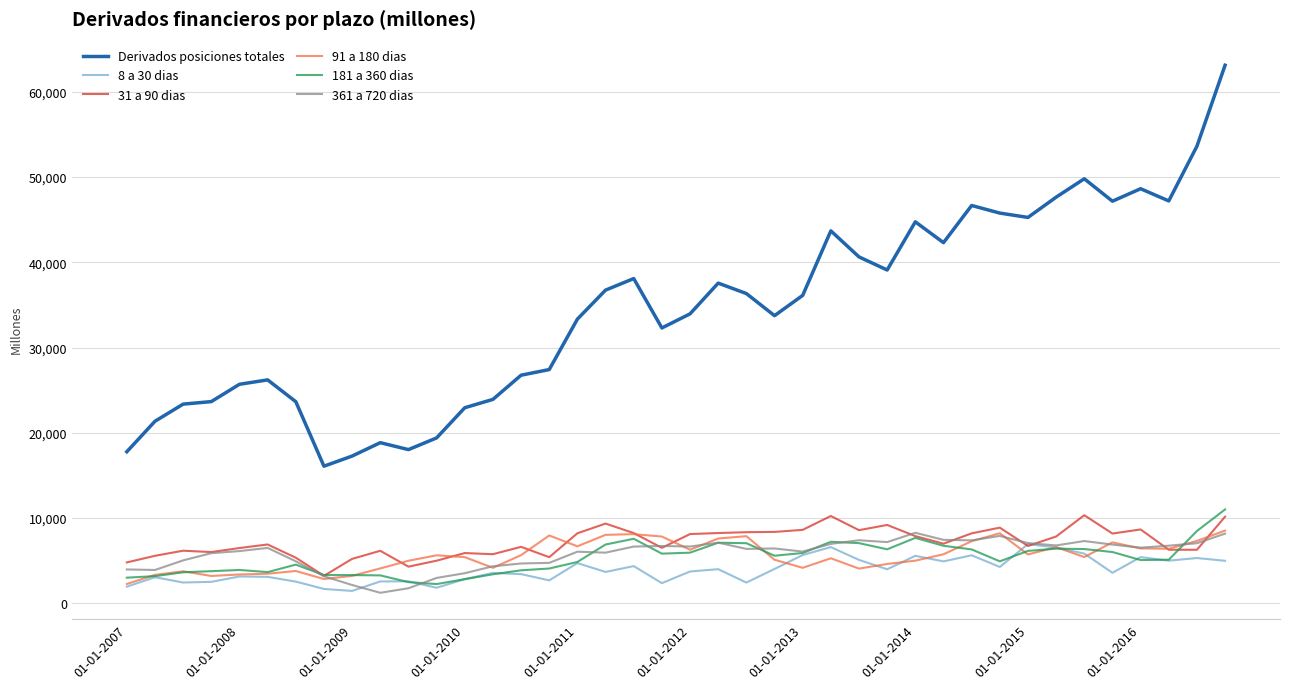

Which series has the largest range (max minus min)?

Derivados posiciones totales